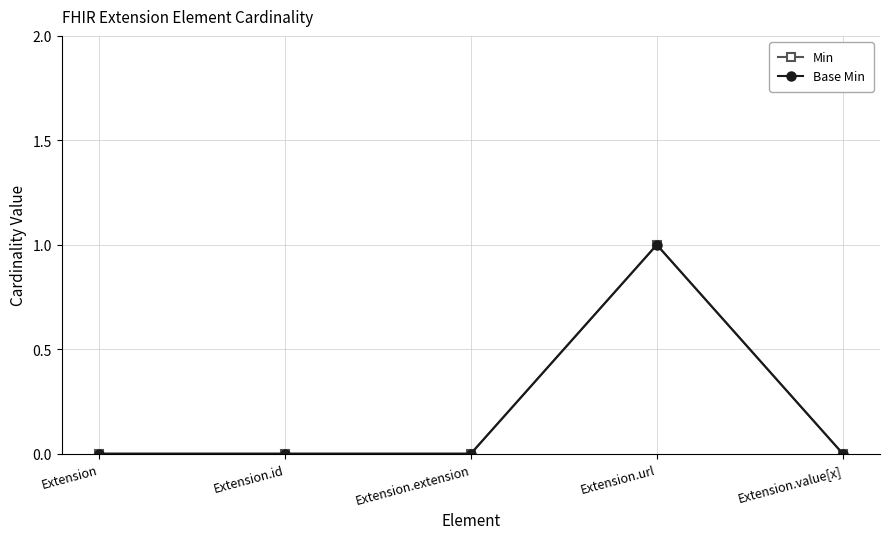

True or false: Base Min and Min intersect in this chart.

False